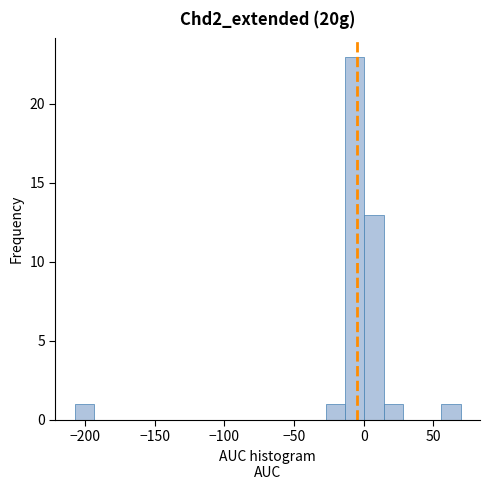

Around what value on the x-axis is the tallest bar? Give the approximate position of its centre, as read against the axis.

-5